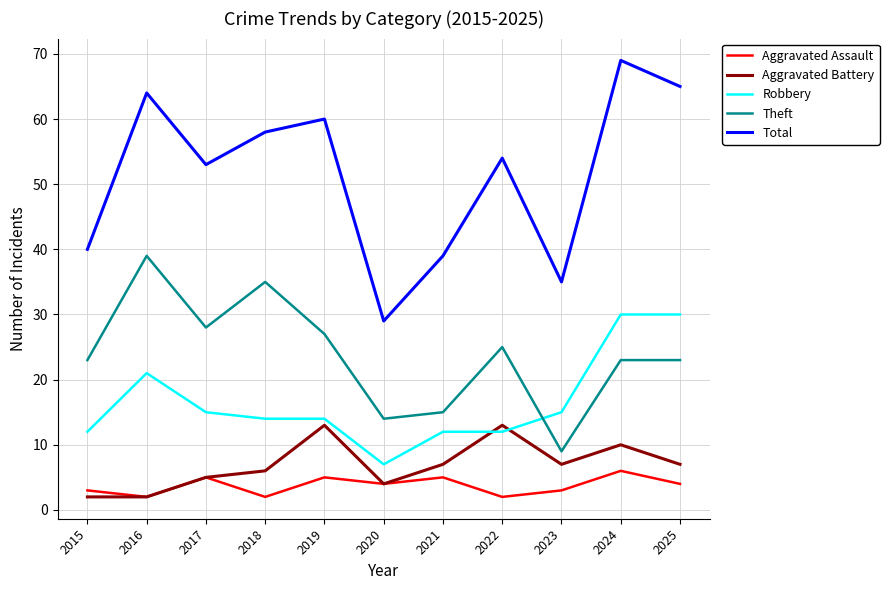

True or false: Total has a value of 91 at 2019.

False